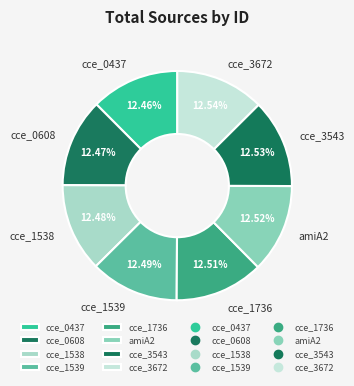

Approximately how many times larger is the value at amiA2 compared to cce_3543?

1.0